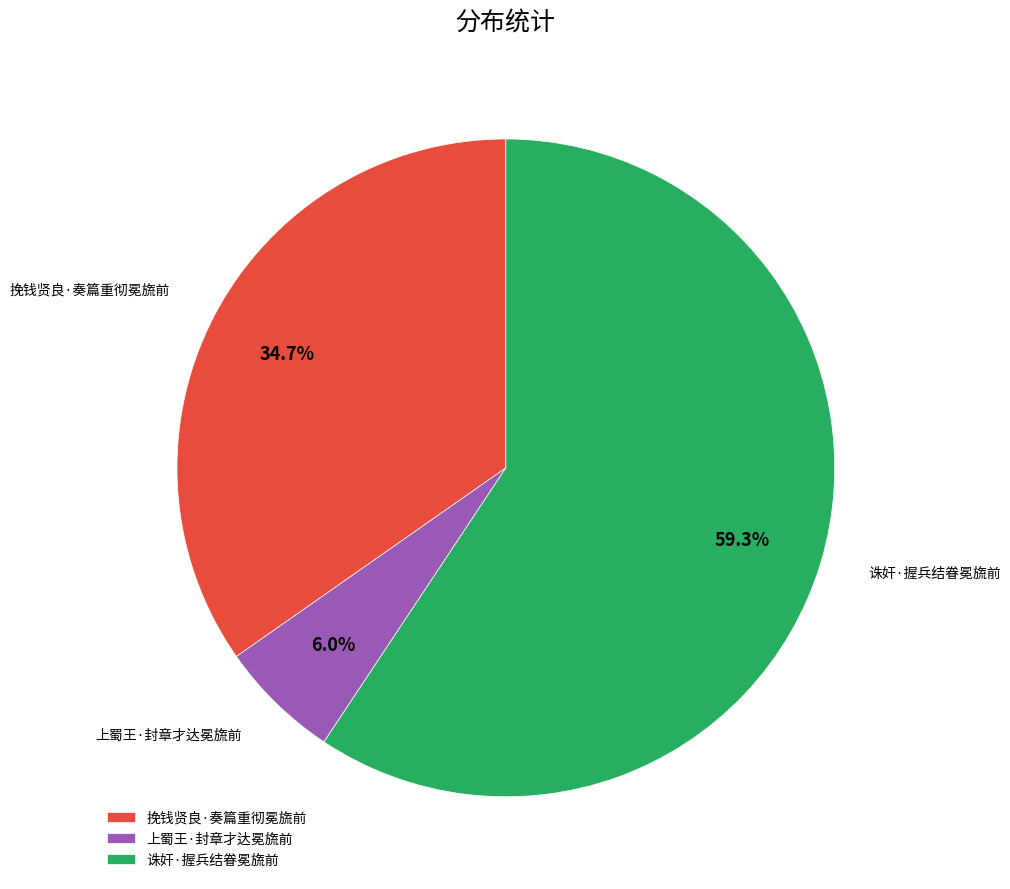

Is there any slice that represents more than half of the pie?

Yes